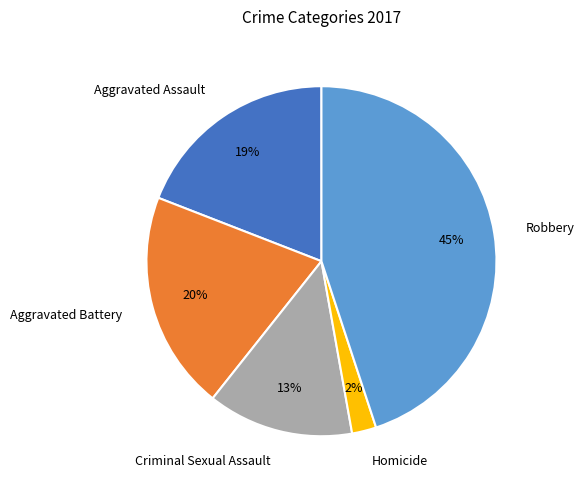

Does Aggravated Assault represent more than half of the total?

No